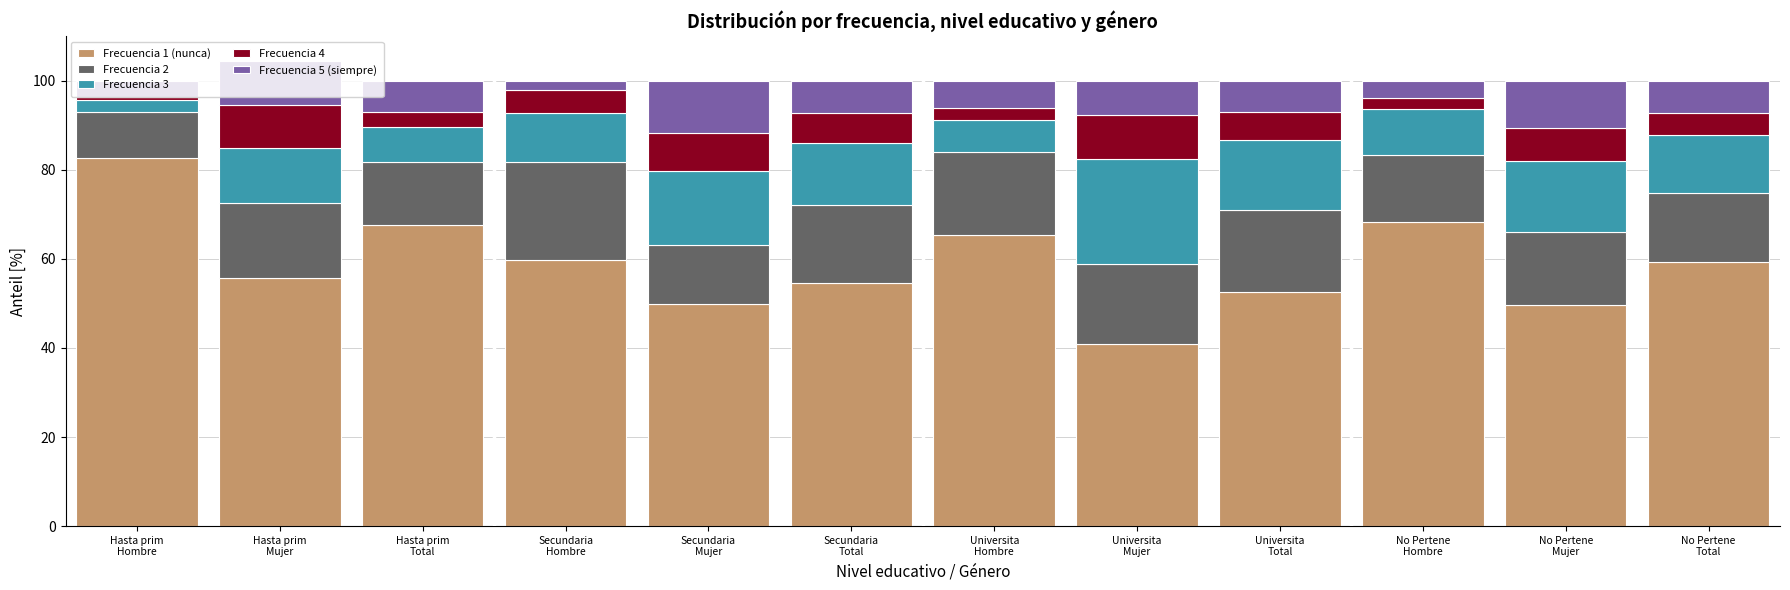

Count the number of data series in this chart.

5